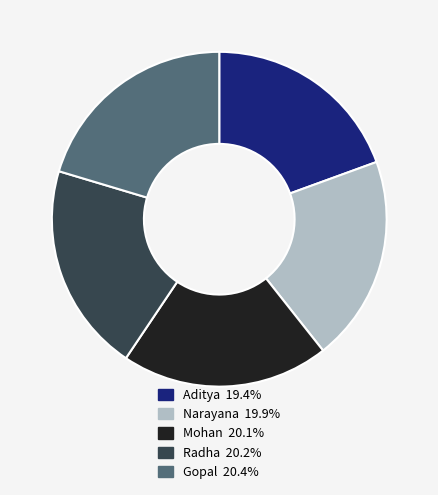

Combined, do Mohan and Aditya account for over 50%?

No